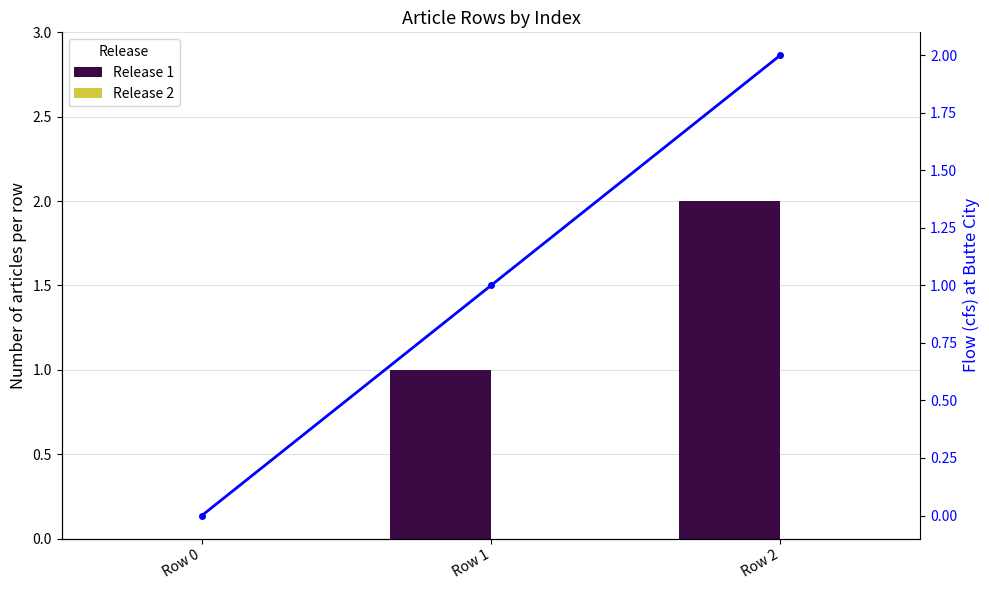

Rank the categories by Flow (cfs) value from highest to lowest.

Row 2, Row 1, Row 0